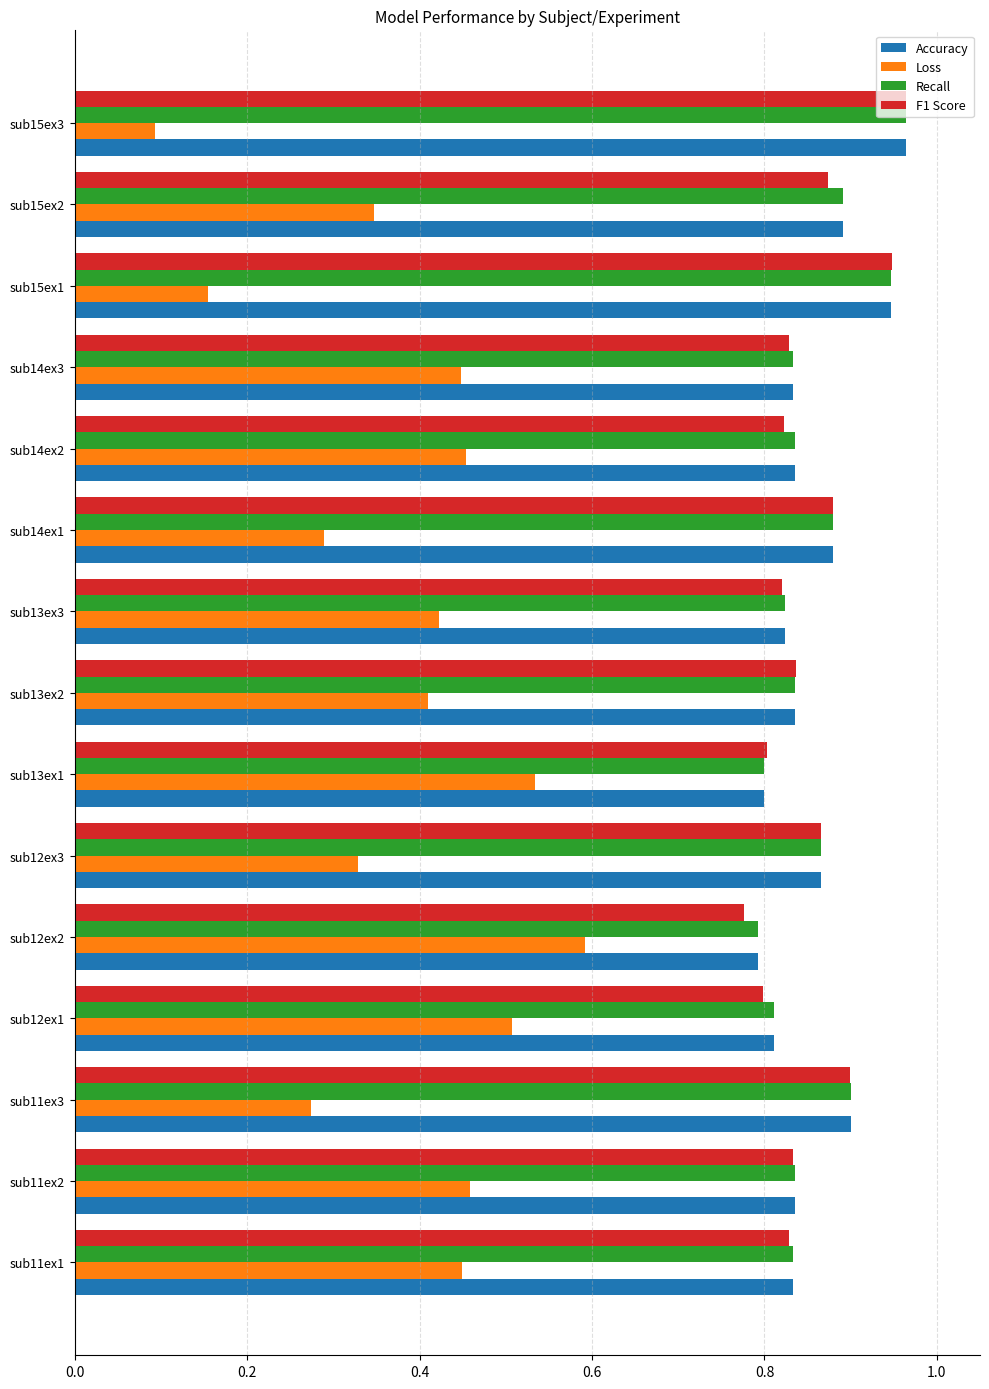

Which series has the largest range (max minus min)?

Loss